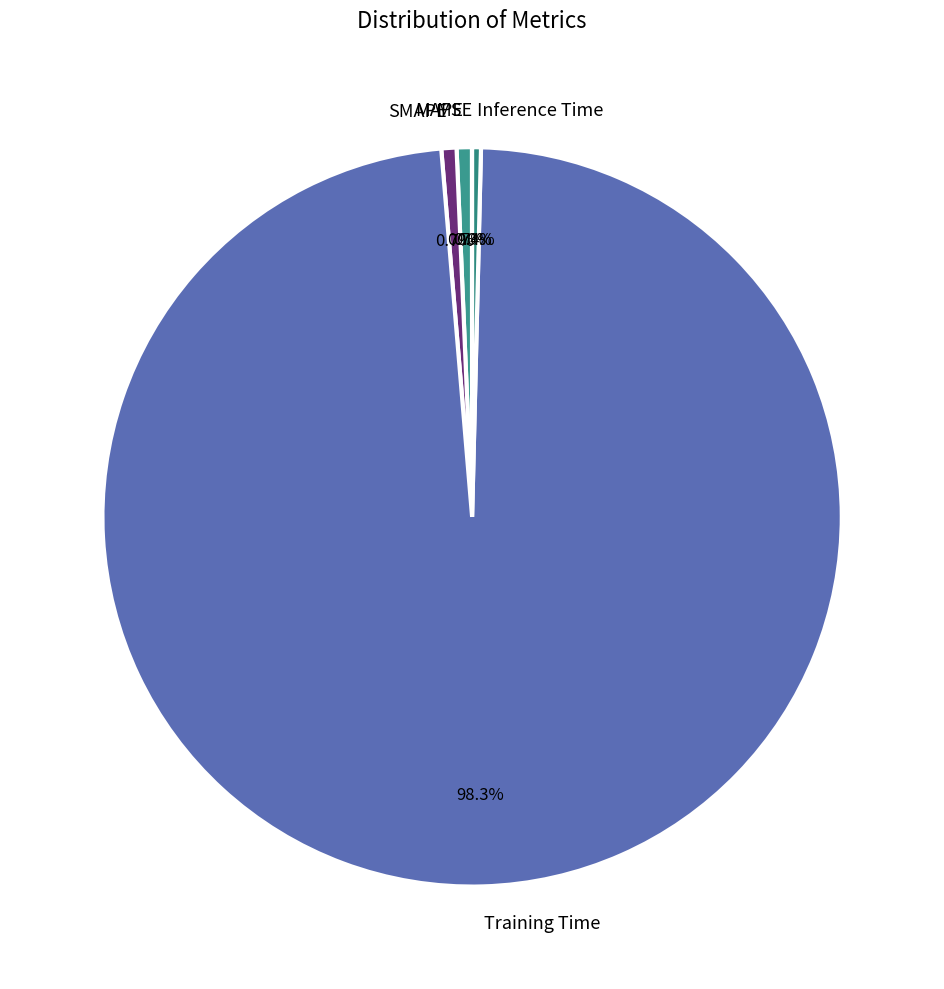

Which category accounts for the majority?

Training Time